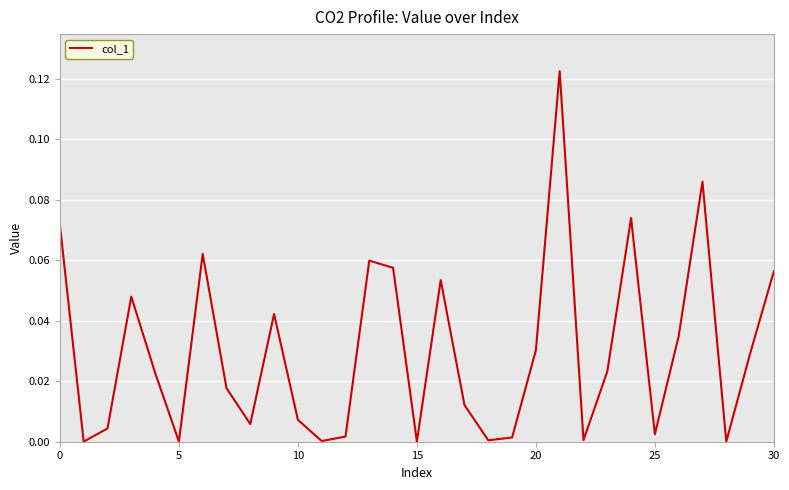

Reading left to right, list all the values displayed in this chart.

0.1	0.0	0.0	0.0	0.0	0.0	0.1	0.0	0.0	0.0	0.0	0.0	0.0	0.1	0.1	0.0	0.1	0.0	0.0	0.0	0.0	0.1	0.0	0.0	0.1	0.0	0.0	0.1	0.0	0.0	0.1